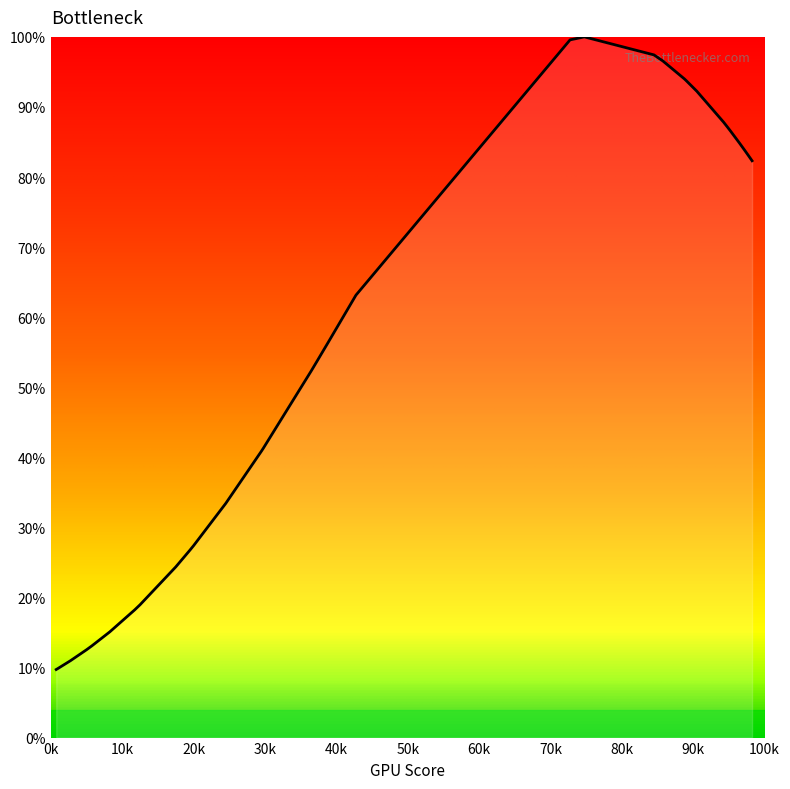

What is the difference between the maximum and minimum values?

90.3